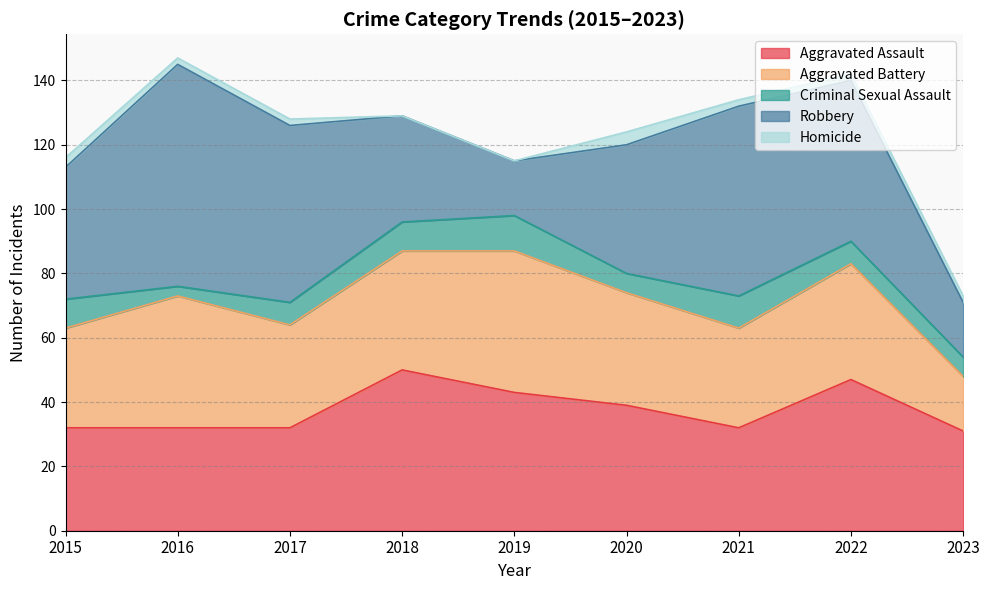

At 2018, list the series in order from smallest to largest.

Homicide, Criminal Sexual Assault, Robbery, Aggravated Battery, Aggravated Assault